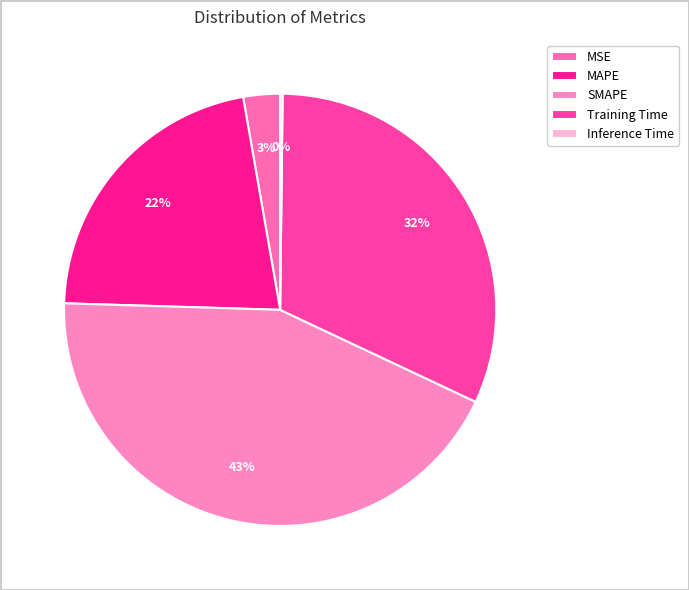

Which category has the smallest portion of the pie?

Inference Time